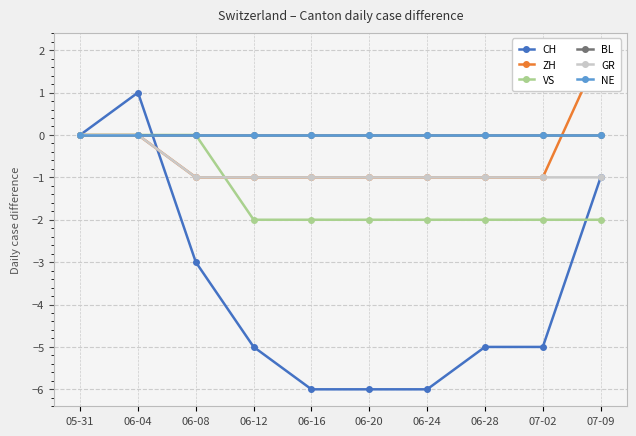

True or false: VS and GR cross at least once.

True